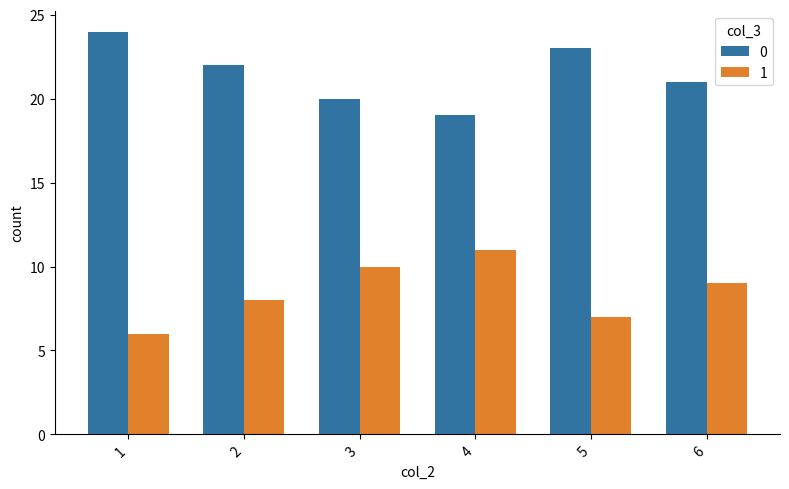

Read the 1 value at 5.

7